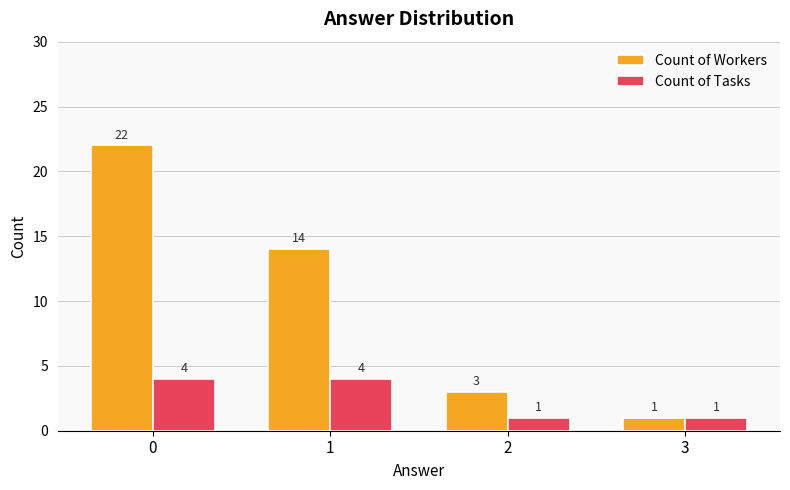

At which label does Count of Workers reach its minimum?

3